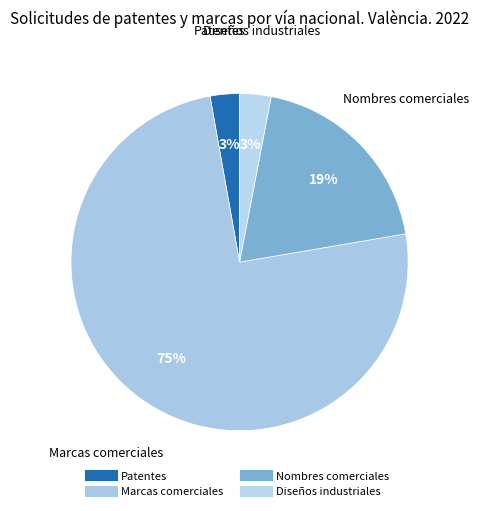

How many slices are in this pie chart?

4